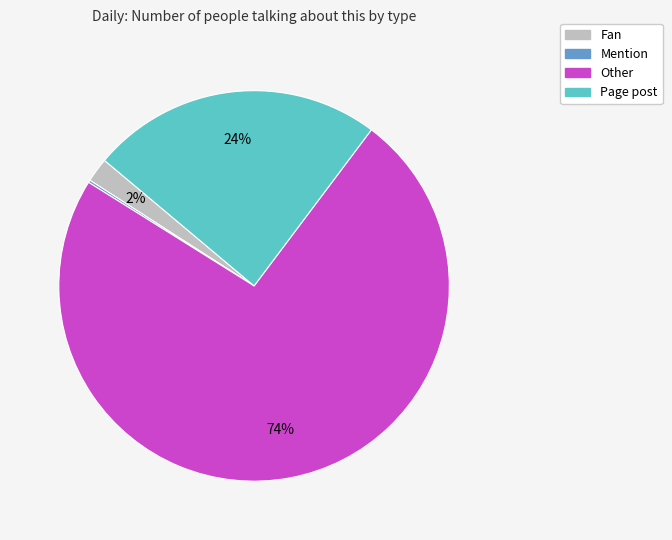

To the nearest percent, what is the average slice percentage?

25%